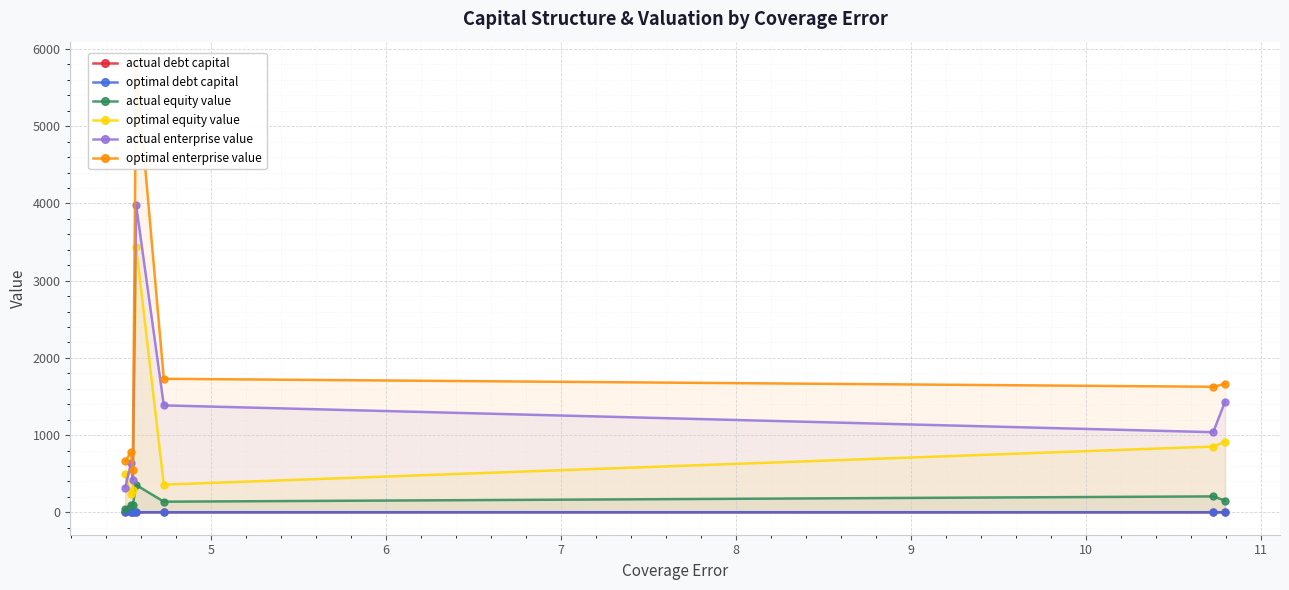

In optimal debt capital, how many points are lower than both neighbors (excluding endpoints)?

1